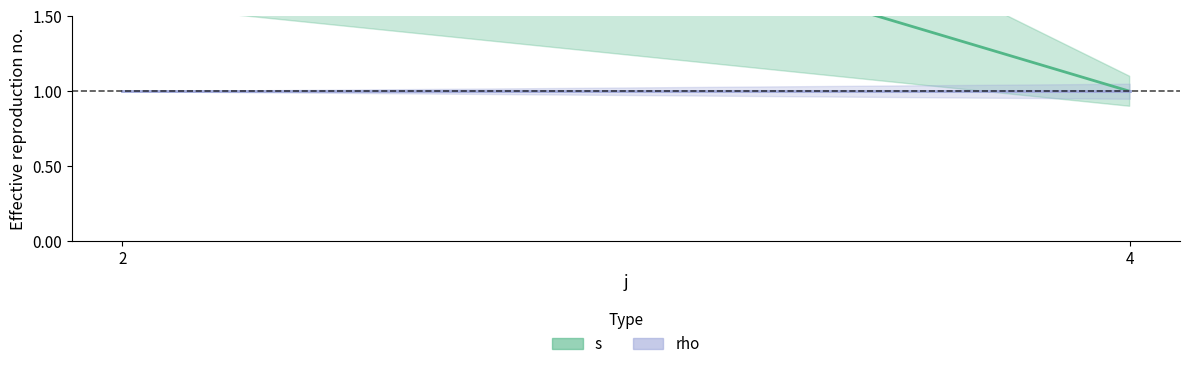

What is the value of the s point at the 2nd from the left?

1